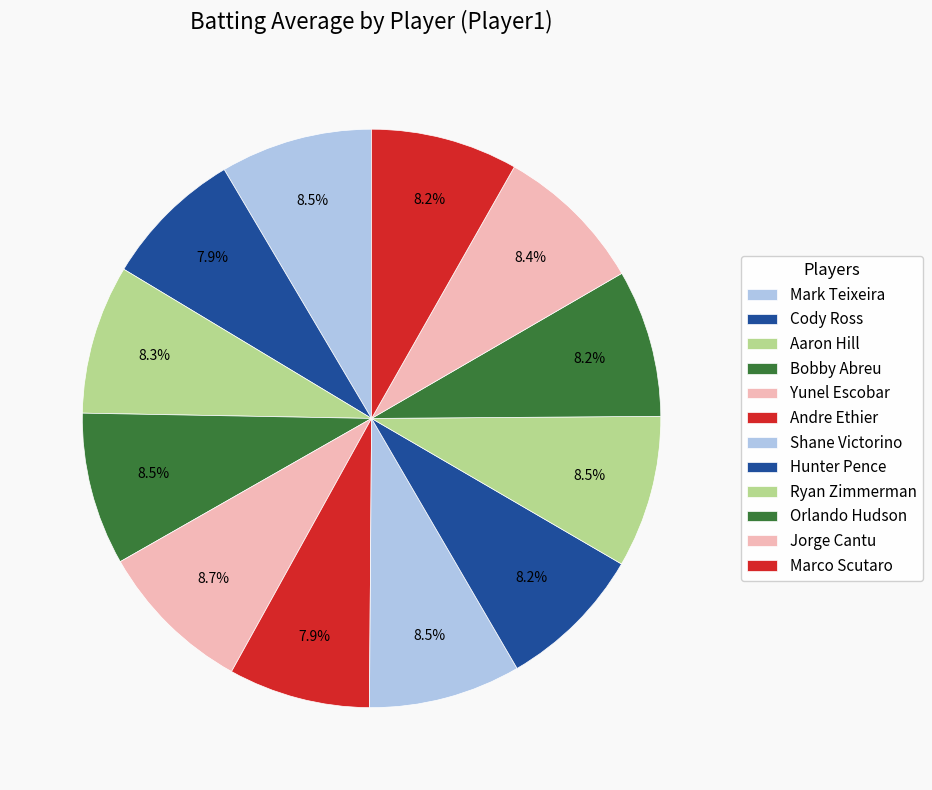

Between Mark Teixeira and Bobby Abreu, which is larger?

Bobby Abreu